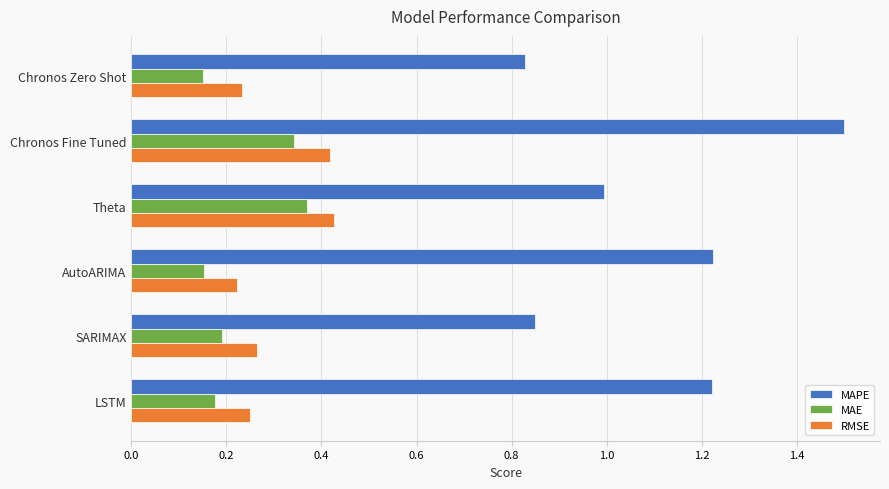

What is the difference between the highest and lowest values at SARIMAX?

0.7